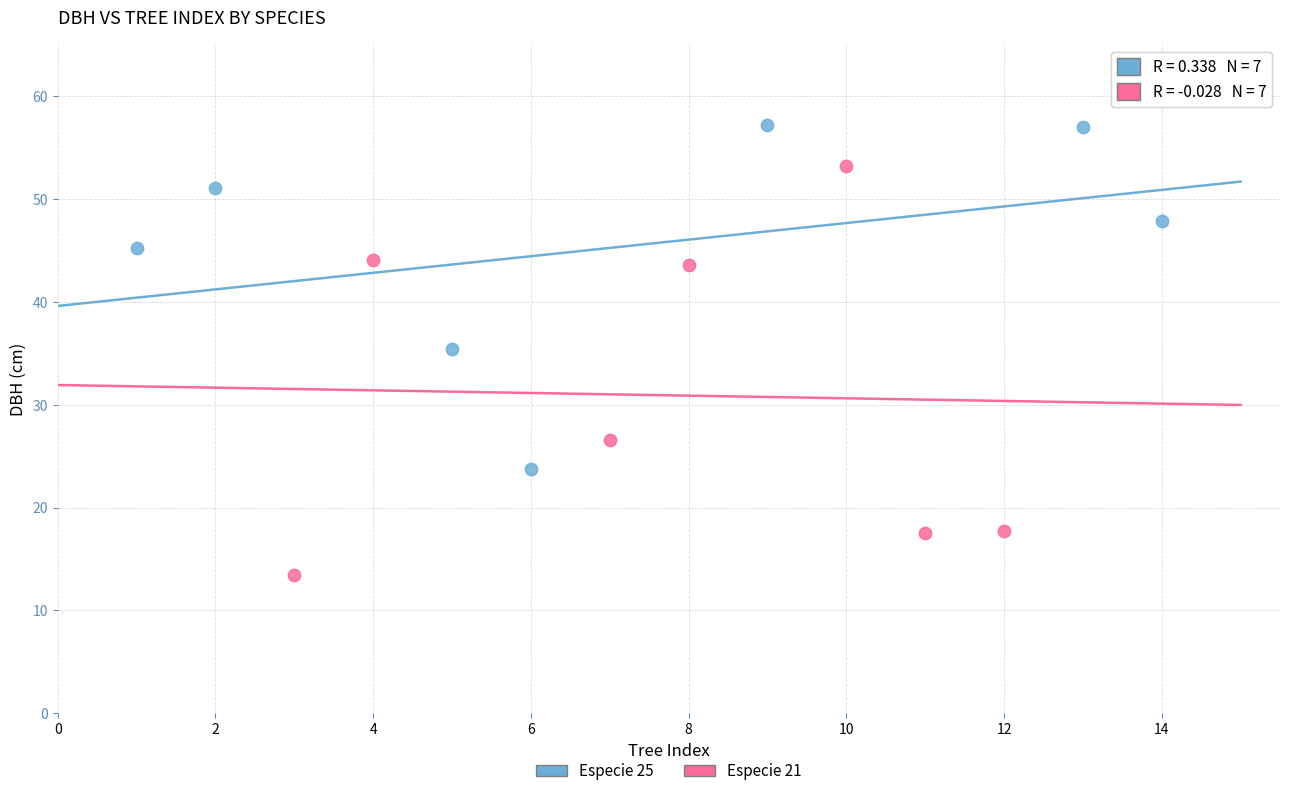

Which series reaches the maximum Y coordinate?

Especie 25